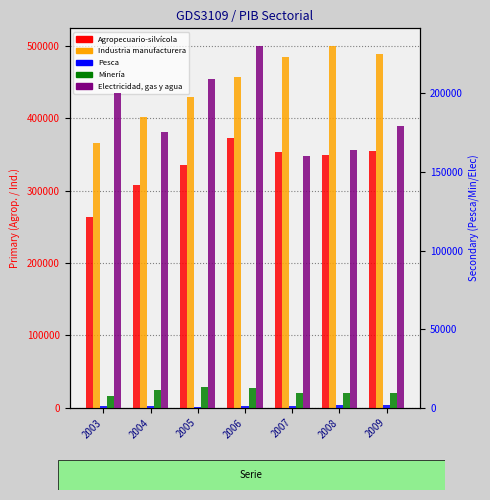

What is the difference between the highest and lowest values at 2004?

401280